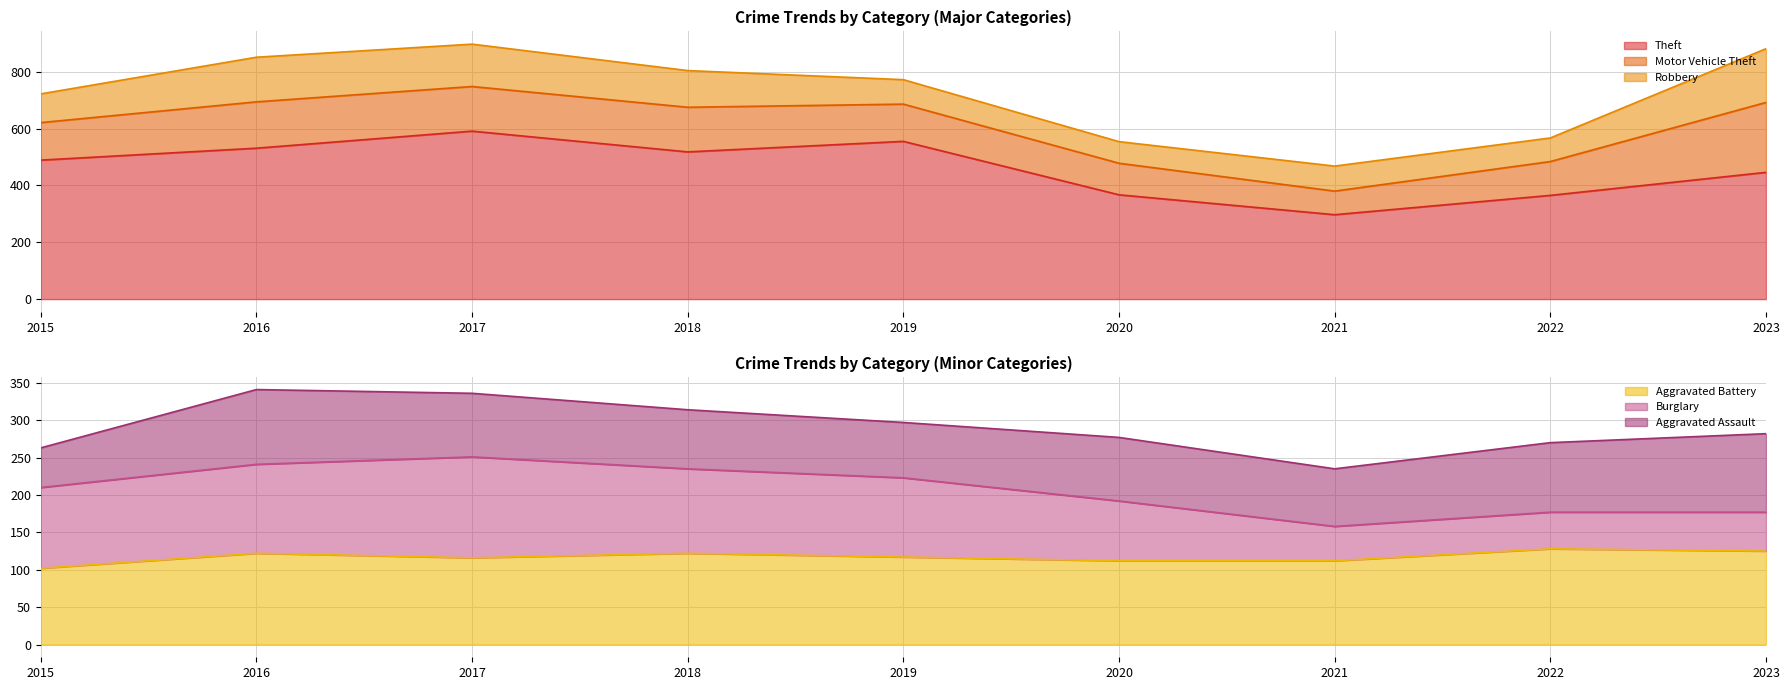

Which series changed the most between 2021 and 2023?

Motor Vehicle Theft